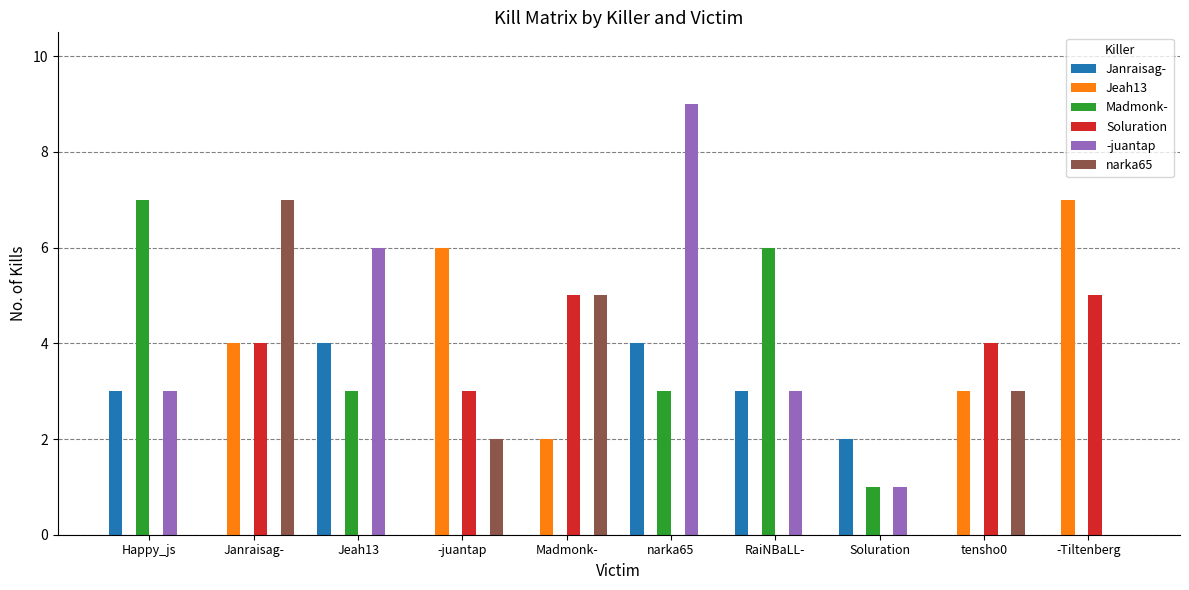

Between Jeah13 and tensho0, which series saw the biggest shift?

-juantap